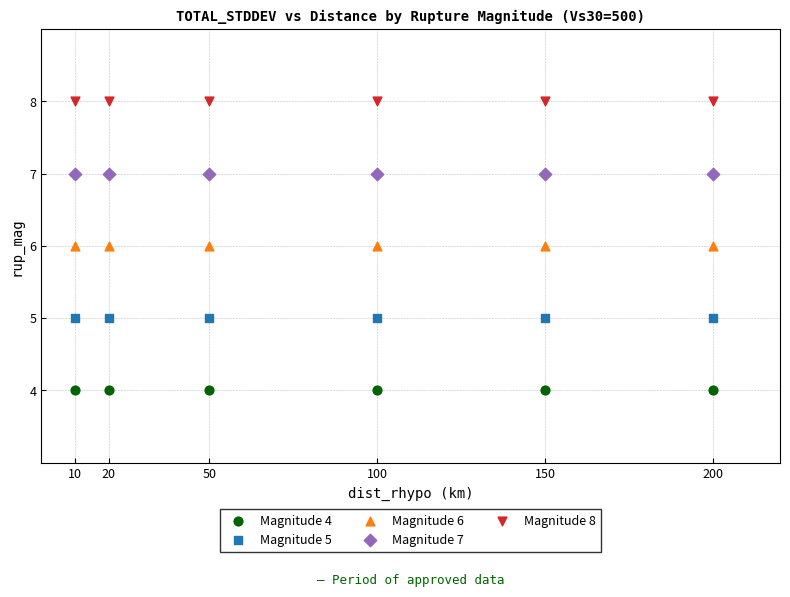

Which series reaches the maximum Y coordinate?

Magnitude 8